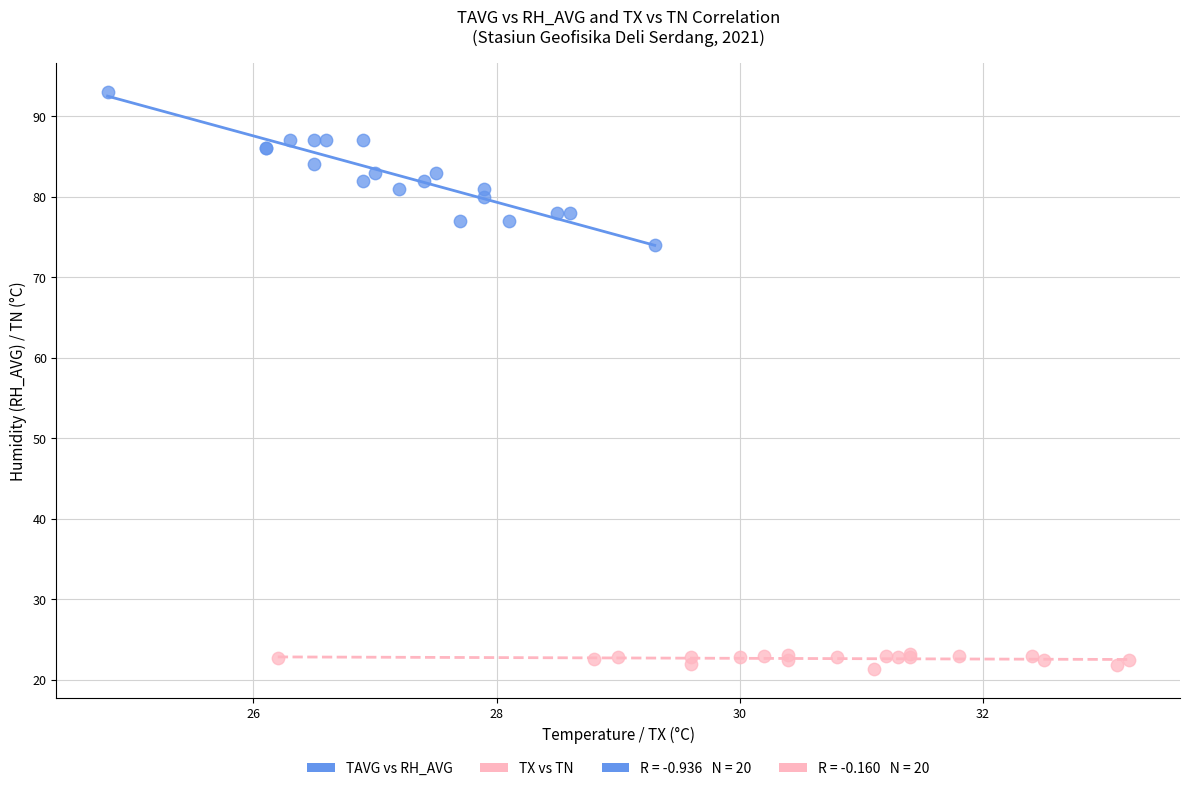

Which series contains the highest Y value?

TAVG vs RH_AVG